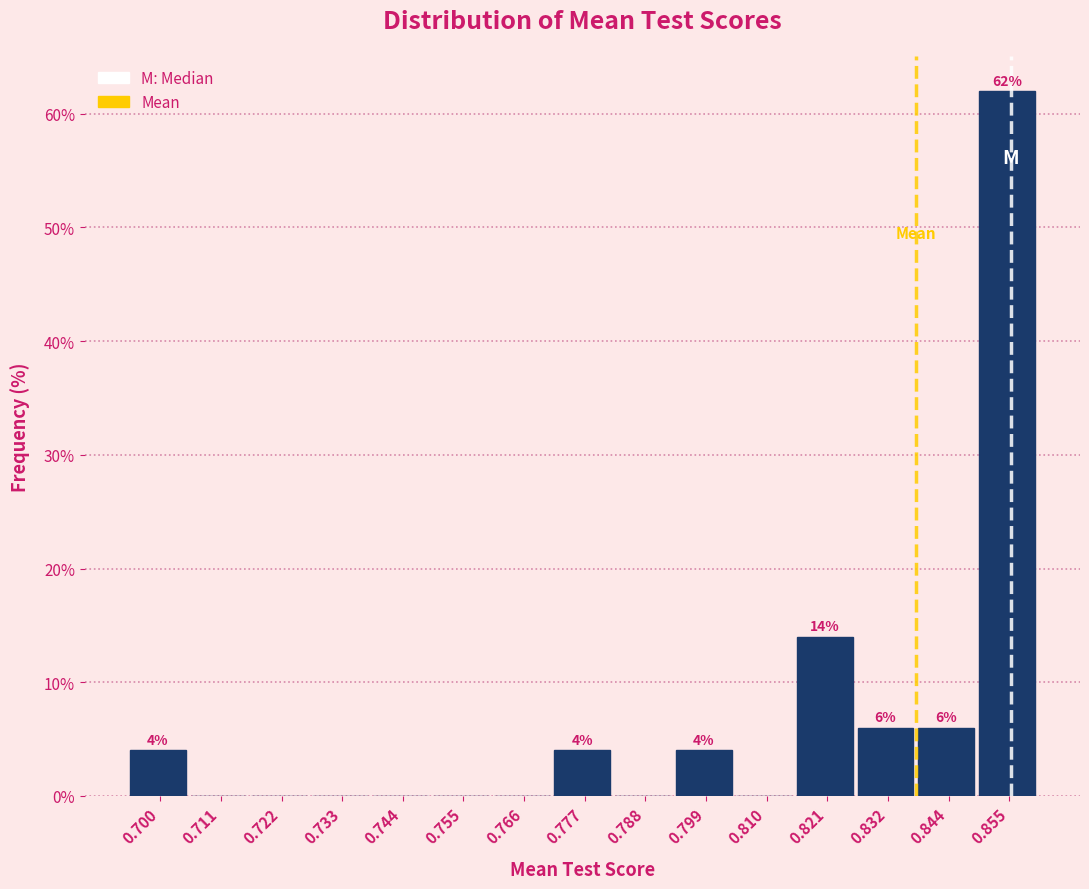

Which range on the x-axis has the tallest bar?

0.850 to 0.860